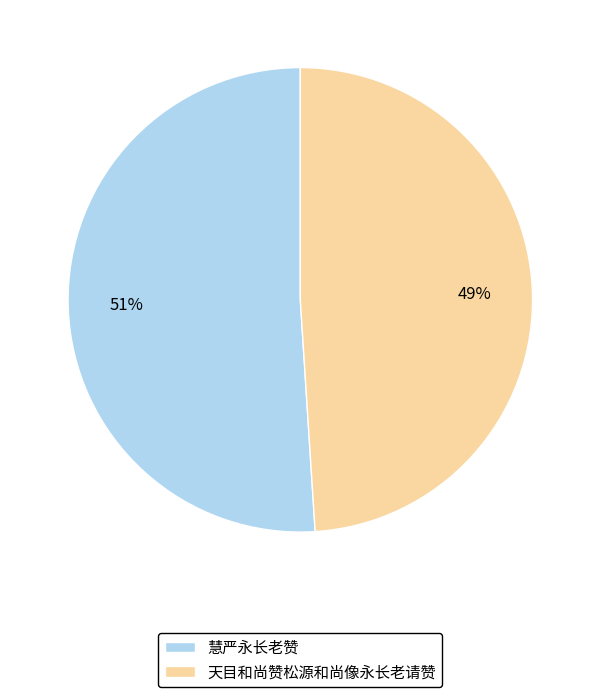

How many slices are in this pie chart?

2